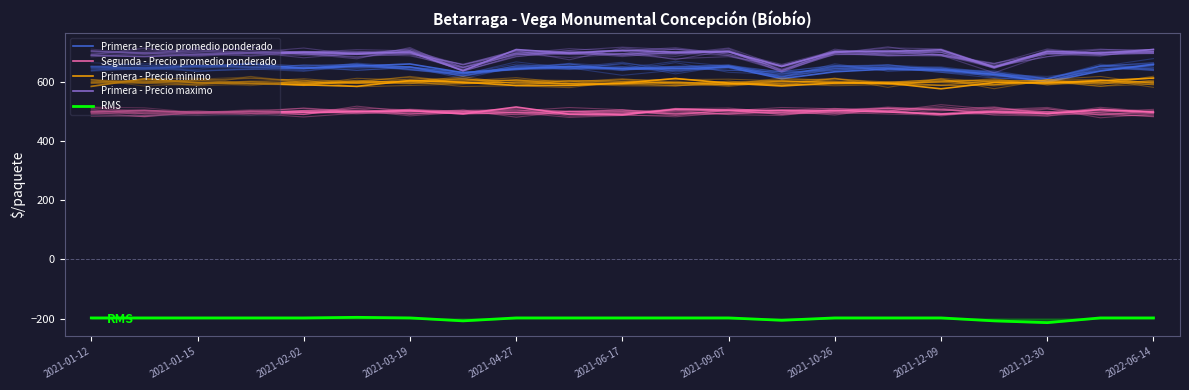

True or false: Segunda - Precio promedio ponderado and RMS cross at least once.

False